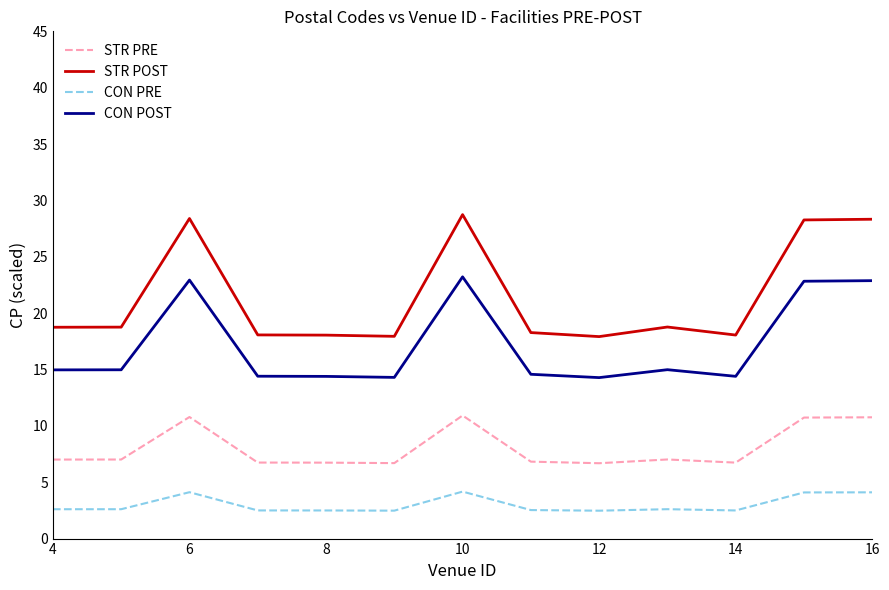

In STR POST, how many points are higher than both neighbors (excluding endpoints)?

3